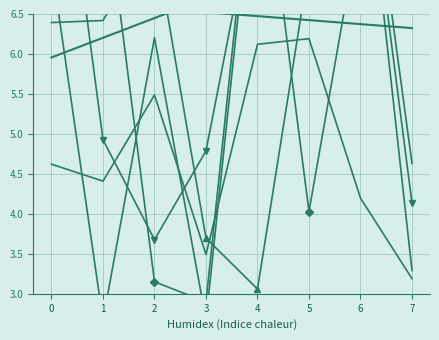

At how many categories does at least one series exceed 8?

7